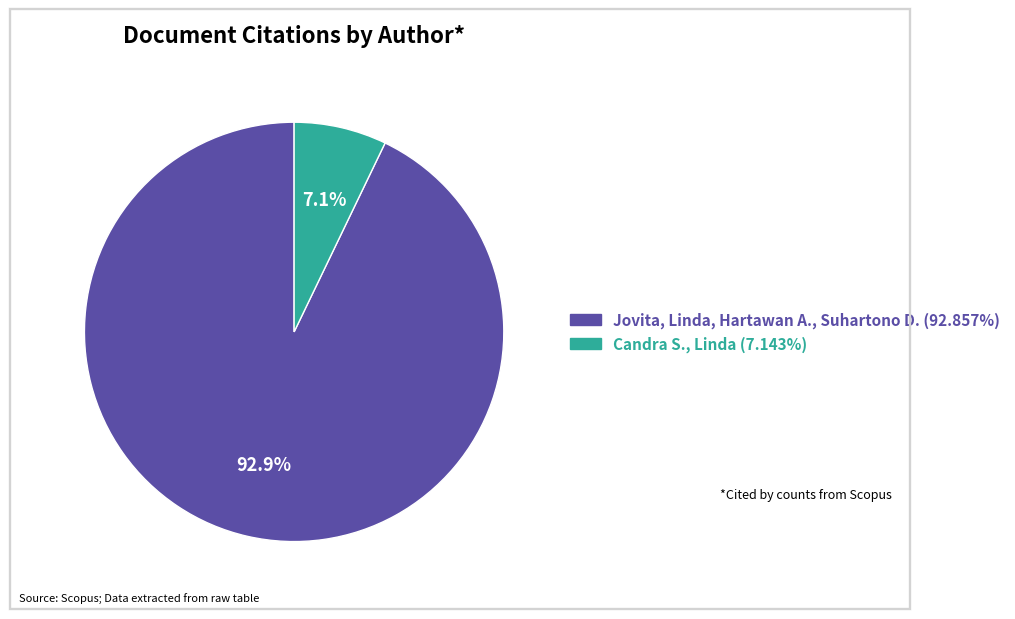

Is there any slice that represents more than half of the pie?

Yes